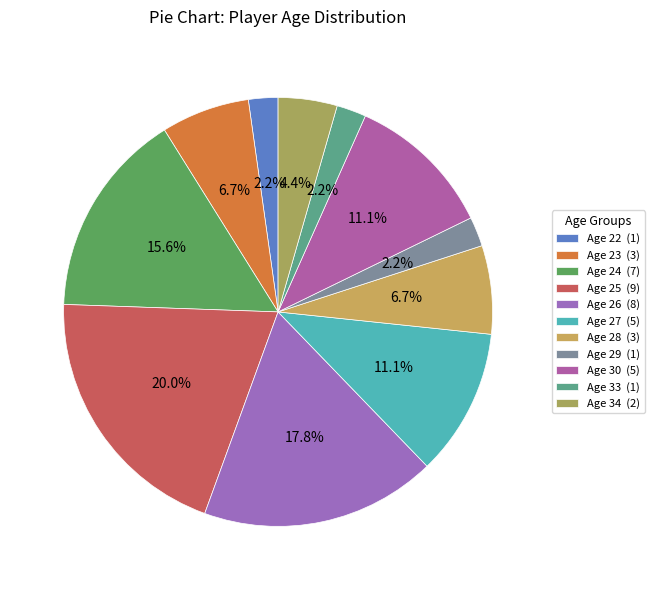

How many segments does this pie chart have?

11